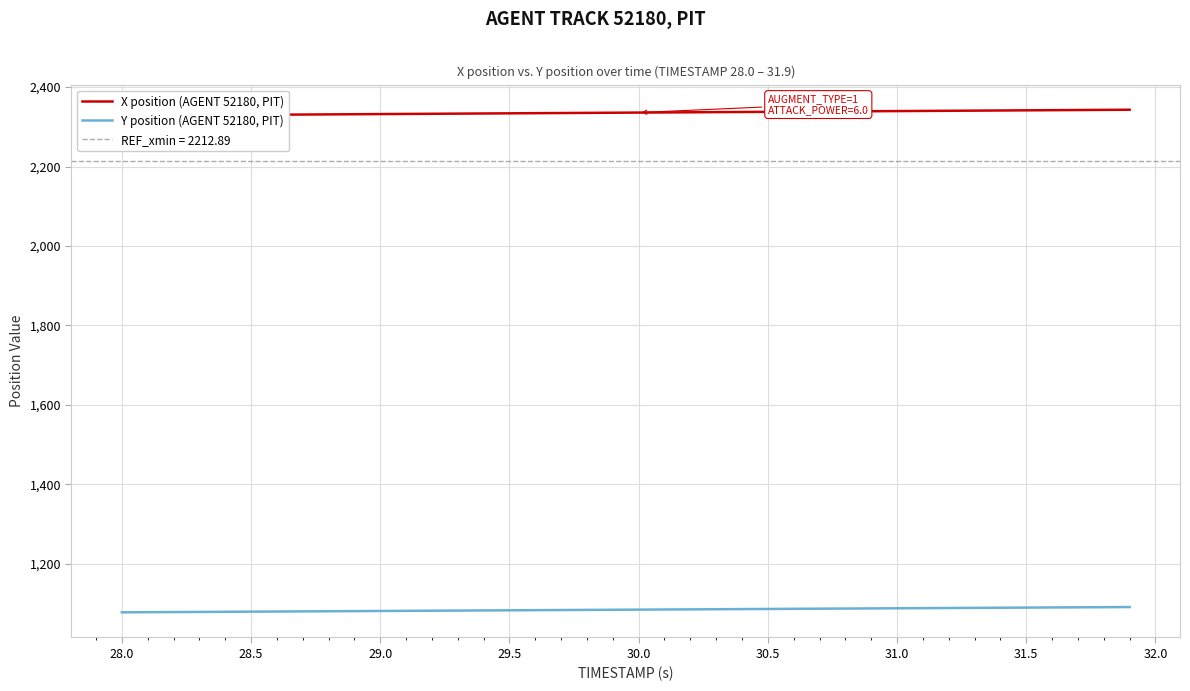

What is the minimum value for Y position (AGENT 52180, PIT)?

1078.2